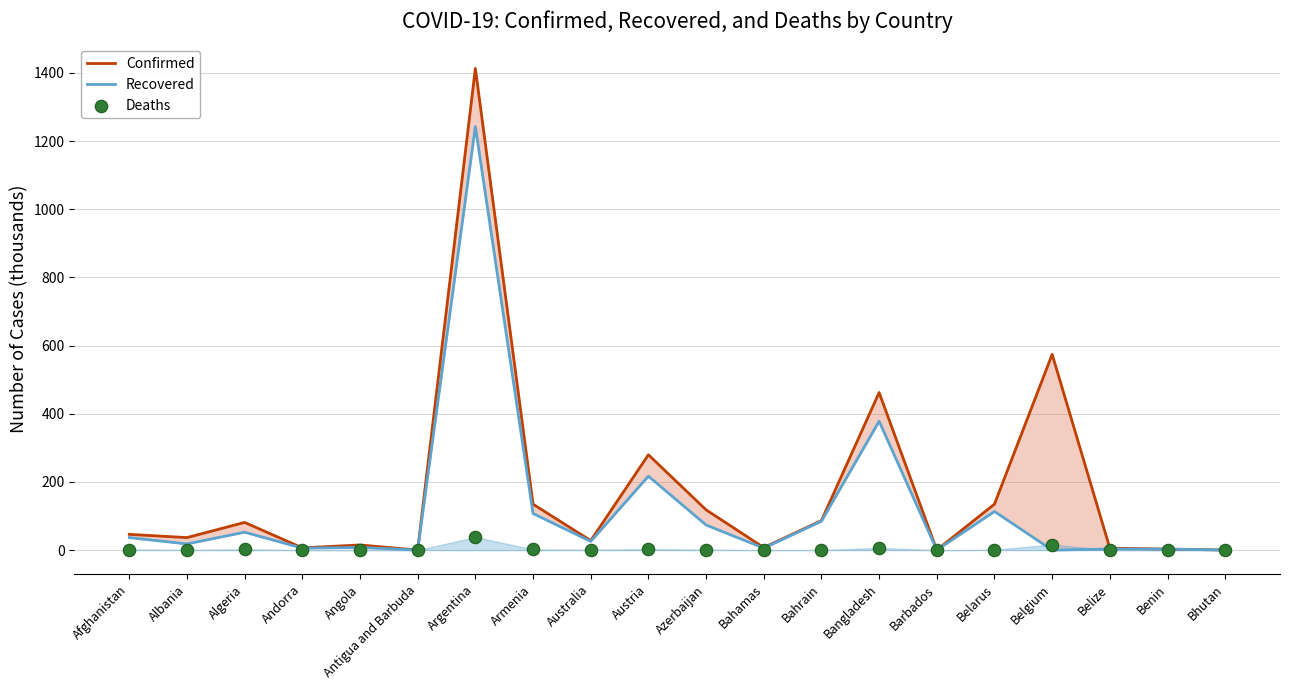

Which series reaches the minimum Y coordinate?

Recovered